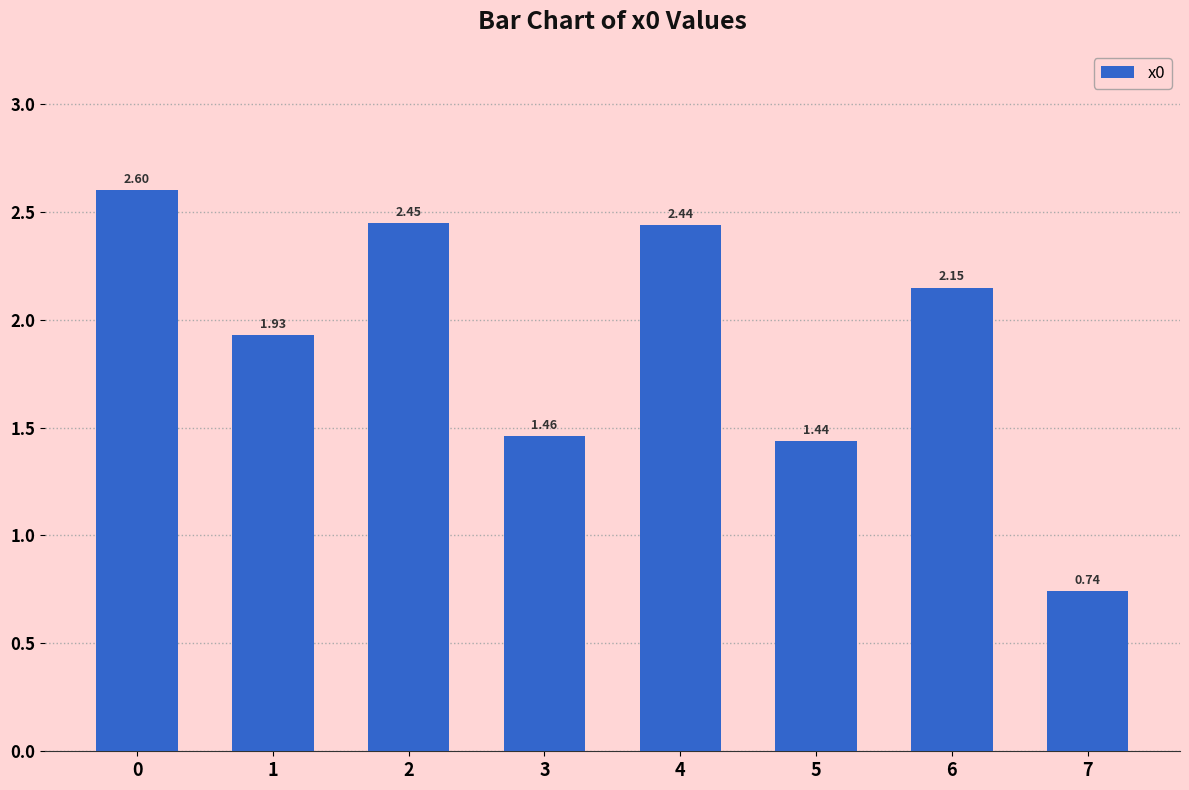

Count the number of categories in the chart.

8